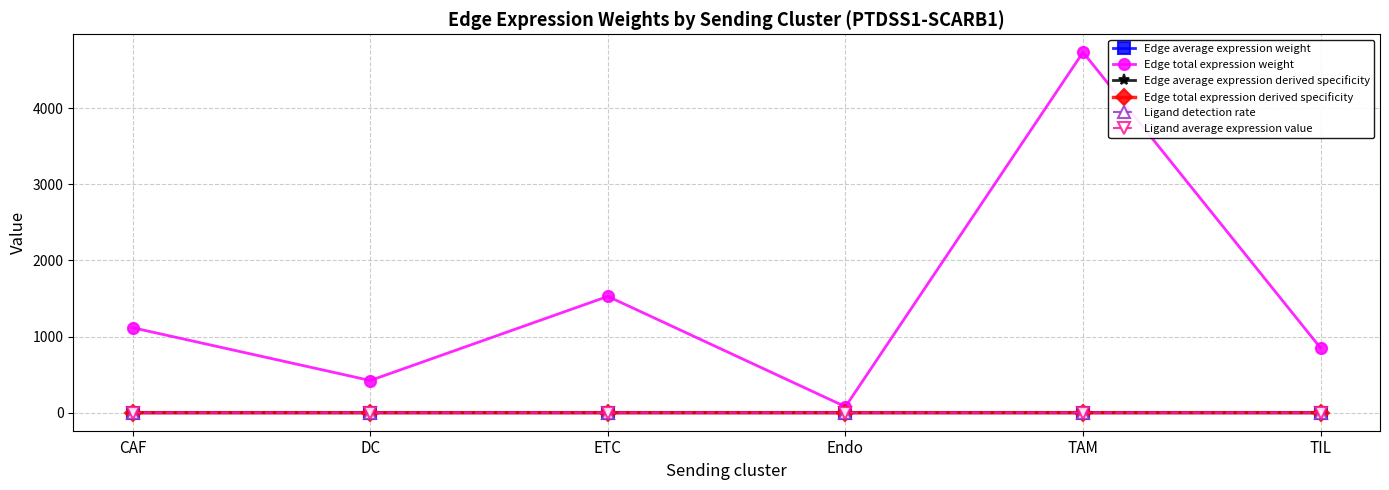

What is the total value across all series at TIL?

849.9